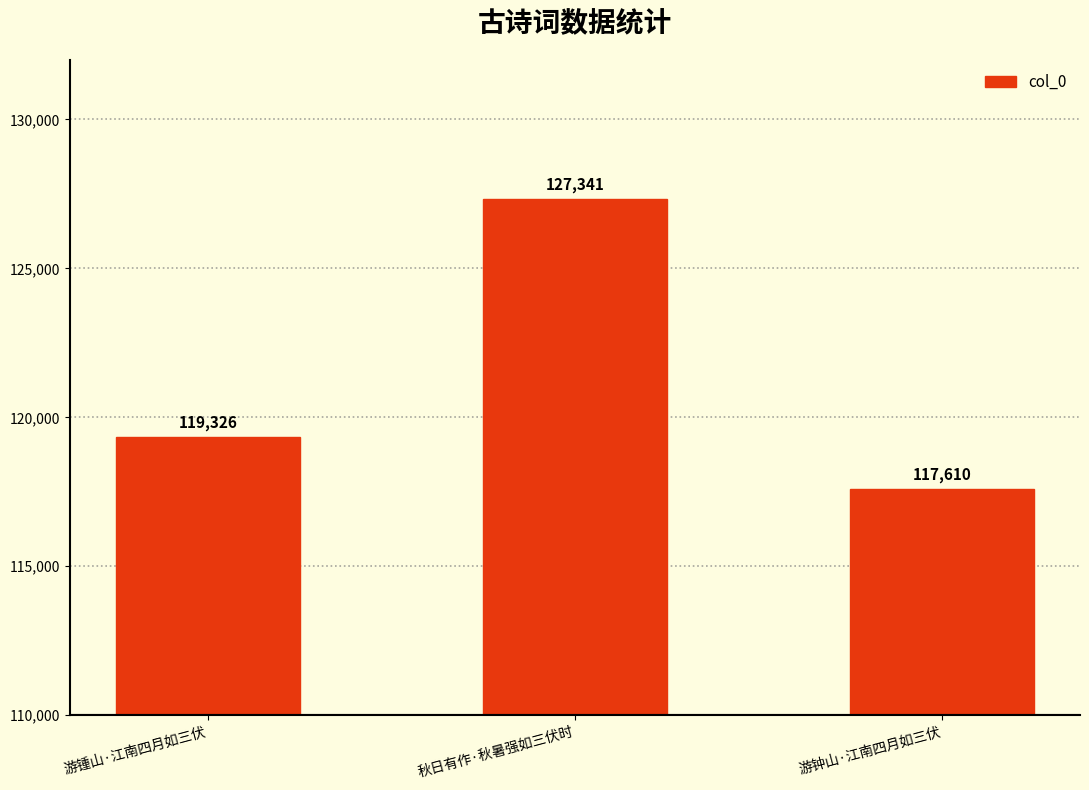

What is the change in value from 游锺山·江南四月如三伏 to 秋日有作·秋暑强如三伏时?

+8015